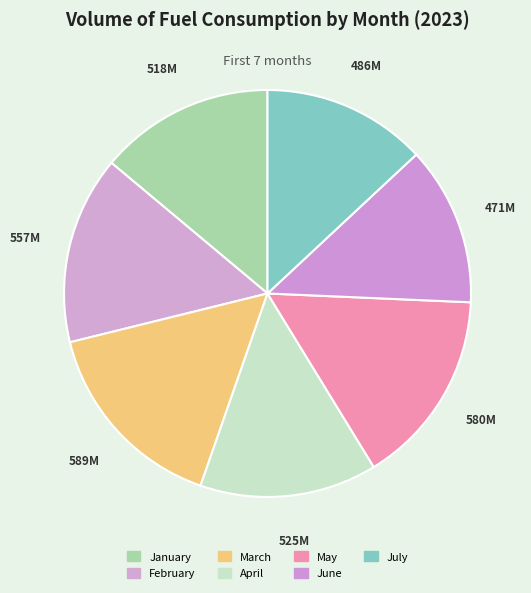

To the nearest percent, what is the difference between the March and February slice percentages?

1%